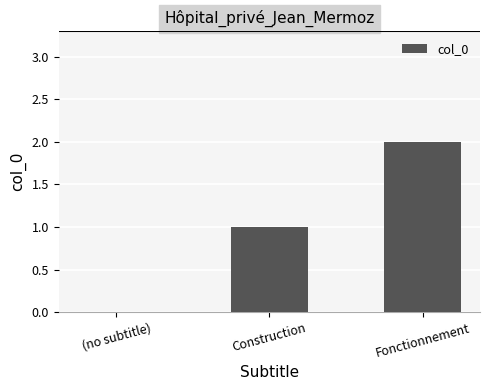

Which label corresponds to the largest value in the chart?

Fonctionnement